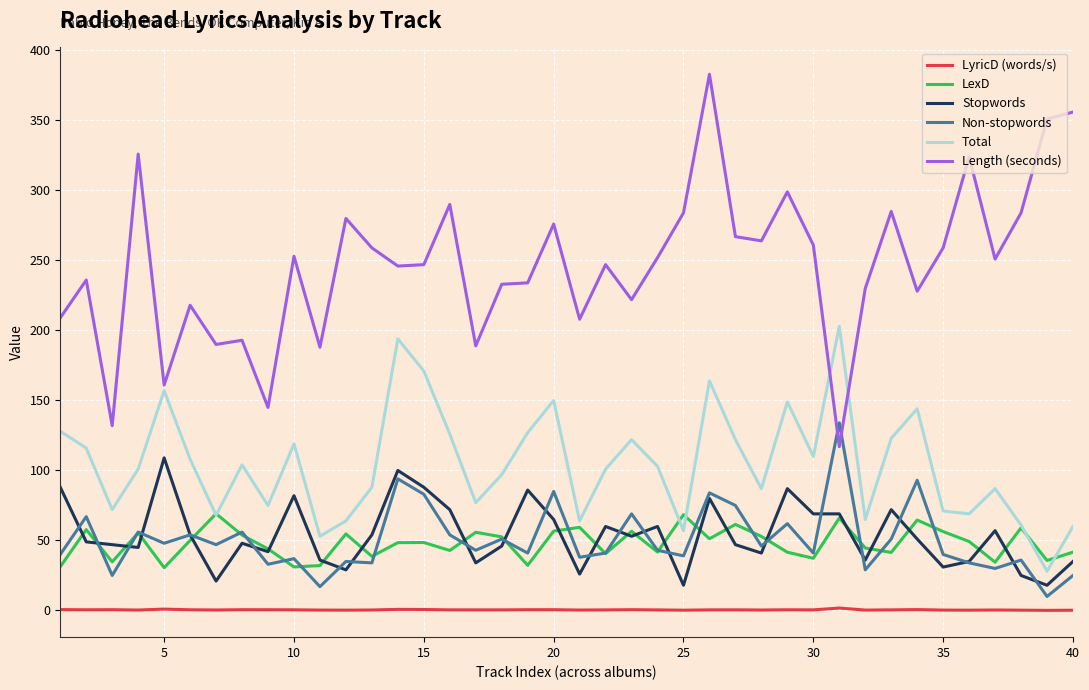

List the series in order of their peak value, lowest first.

LyricD (words/s), LexD, Stopwords, Non-stopwords, Total, Length (seconds)